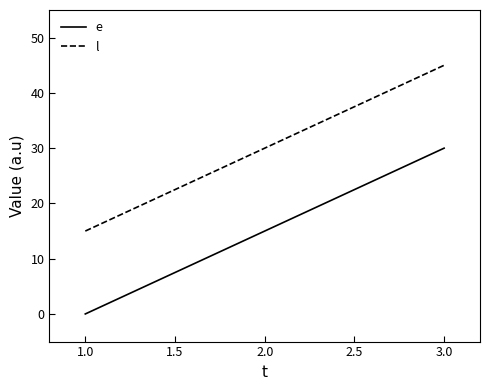

At how many categories does at least one series exceed 34?

1